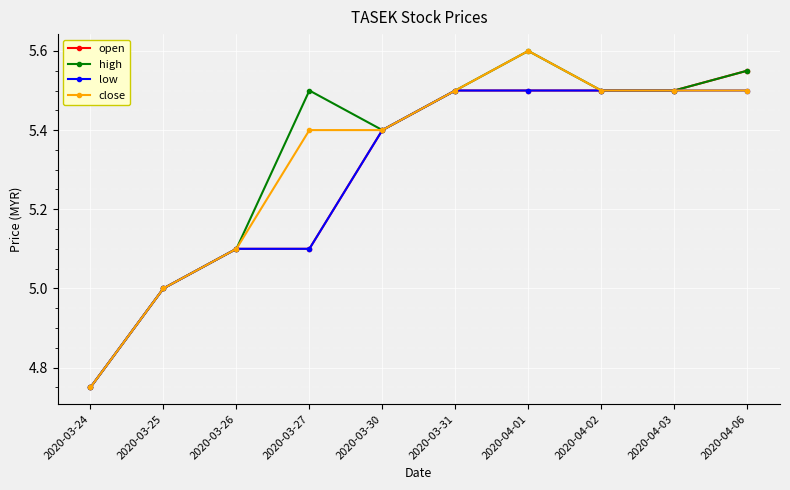

Where is the first local minimum for high?

2020-03-30